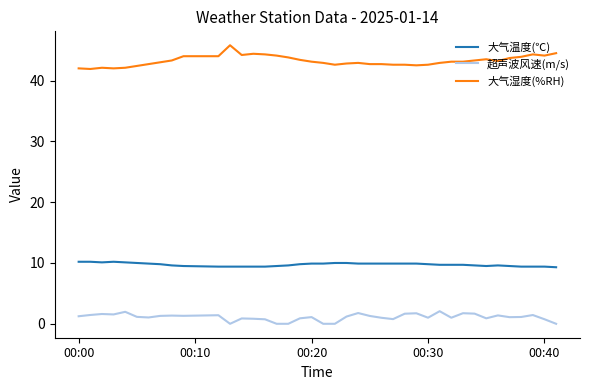

Rank the series by their maximum value, from highest to lowest.

大气湿度(%RH), 大气温度(℃), 超声波风速(m/s)